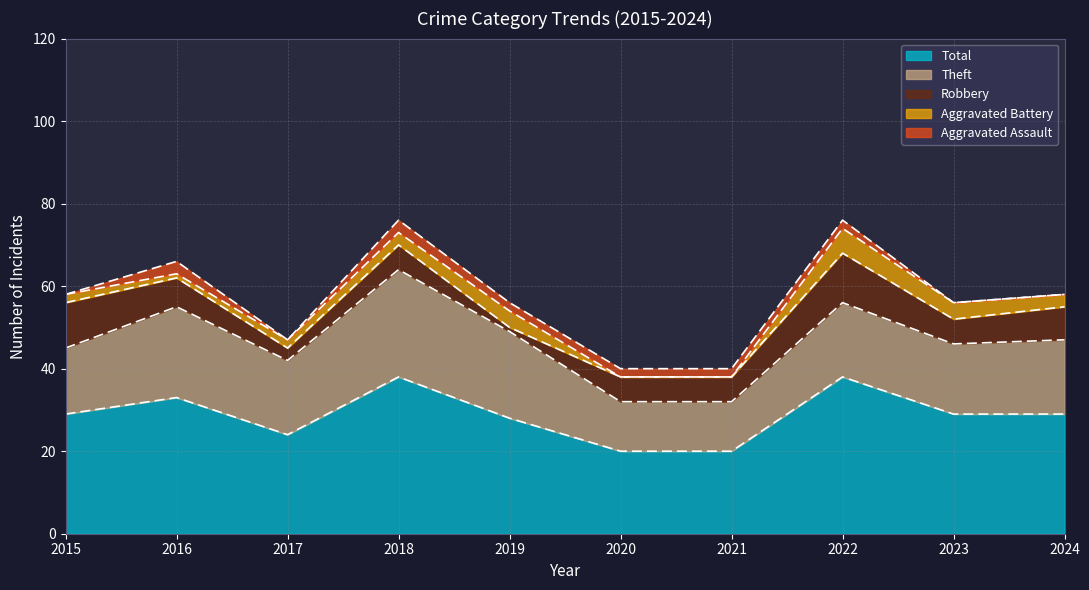

True or false: Aggravated Battery and Theft cross at least once.

False